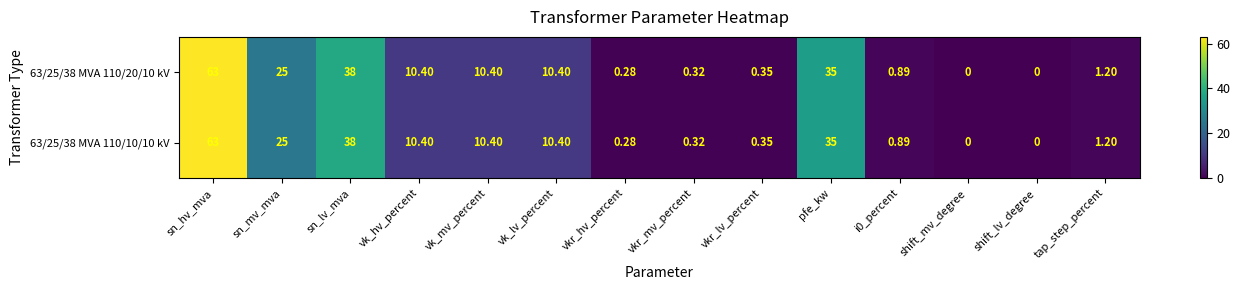

How many distinct data groups are displayed?

2